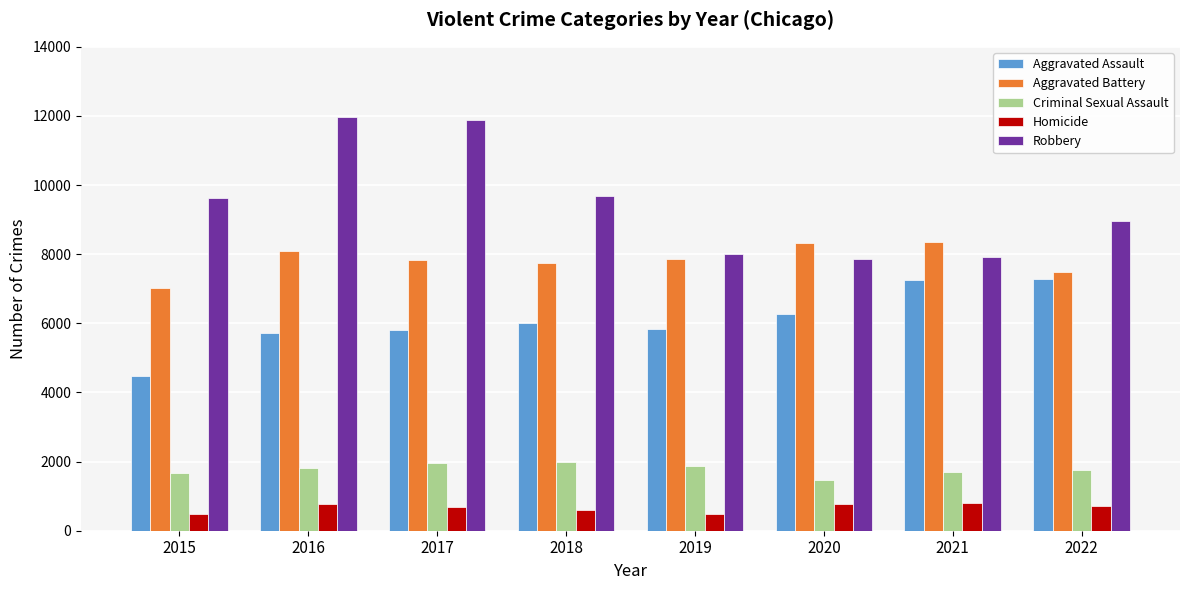

Which series has the largest range (max minus min)?

Robbery